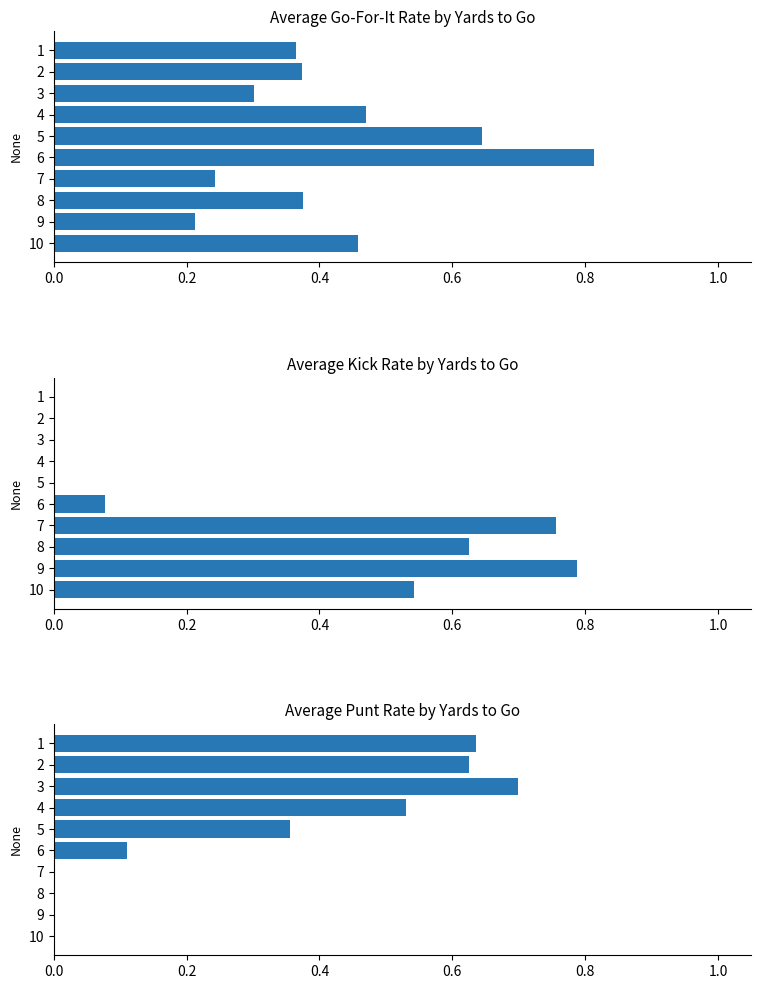

How many gofor values are between 0 and 1?

10